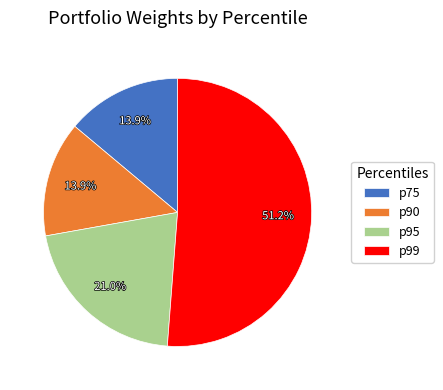

To the nearest percent, what percentage of the pie is p95?

21%